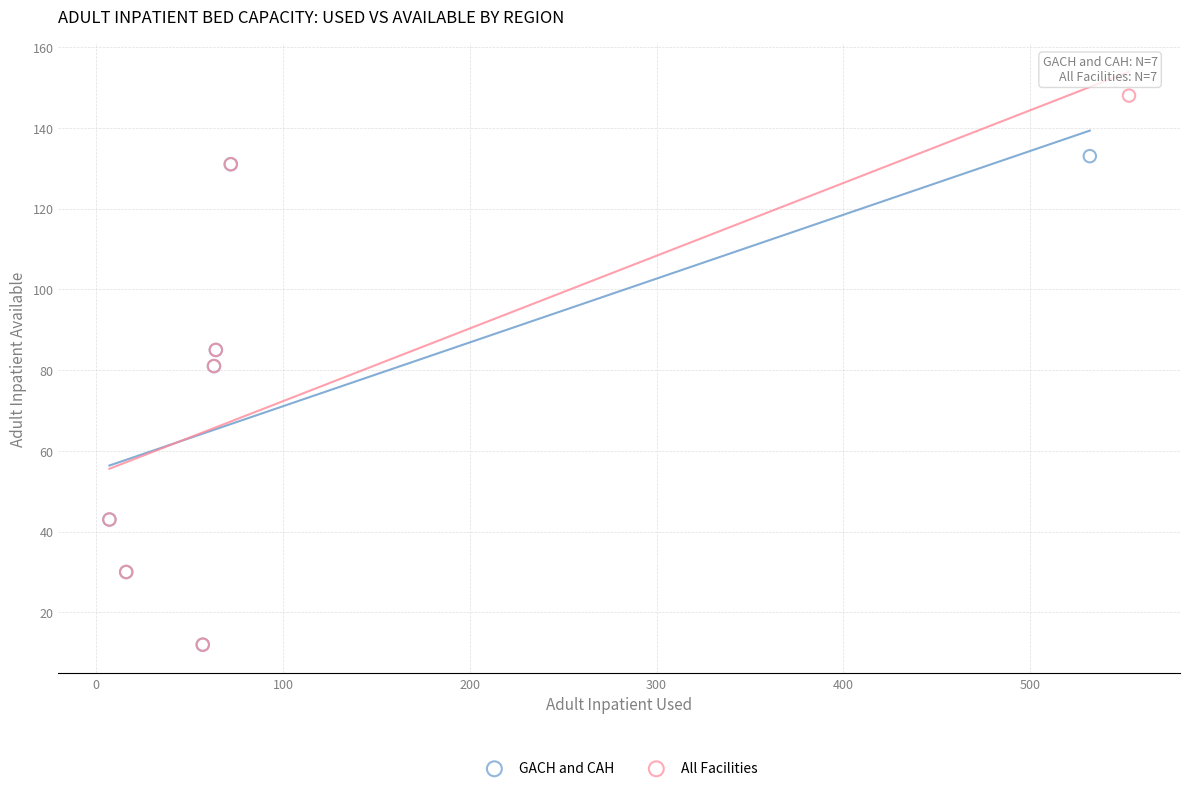

Which series contains the highest Y value?

All Facilities